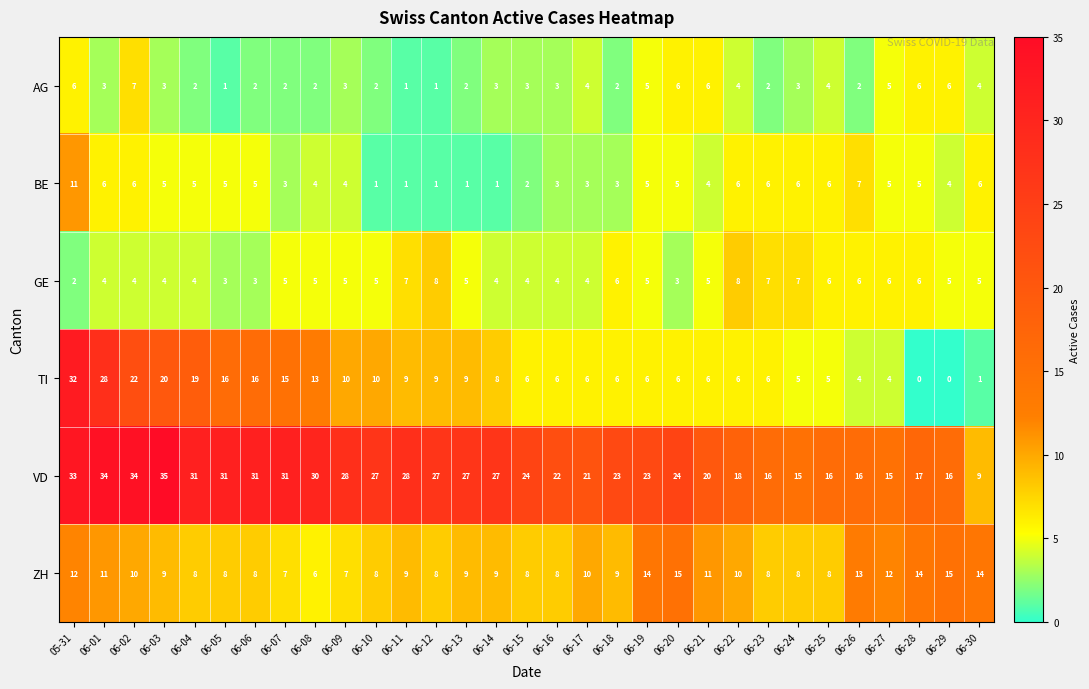

Where does the ZH series first go above 9?

05-31